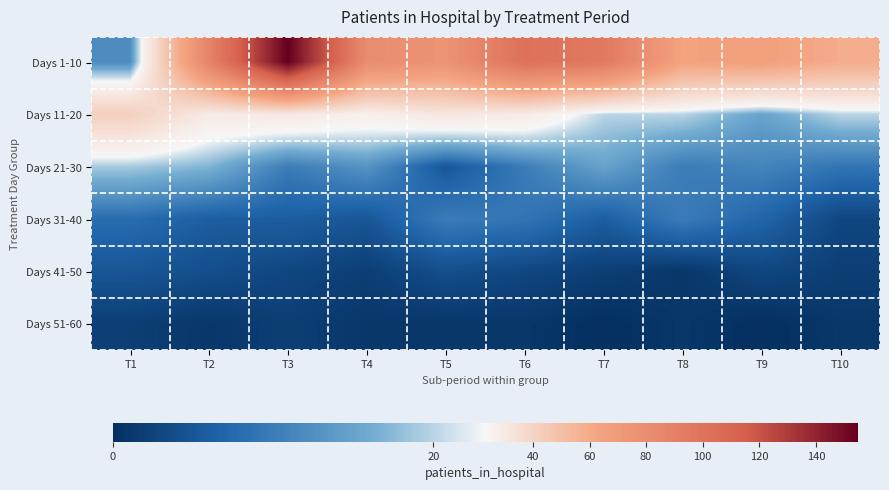

Which series has the largest total across all categories?

Days 1-10